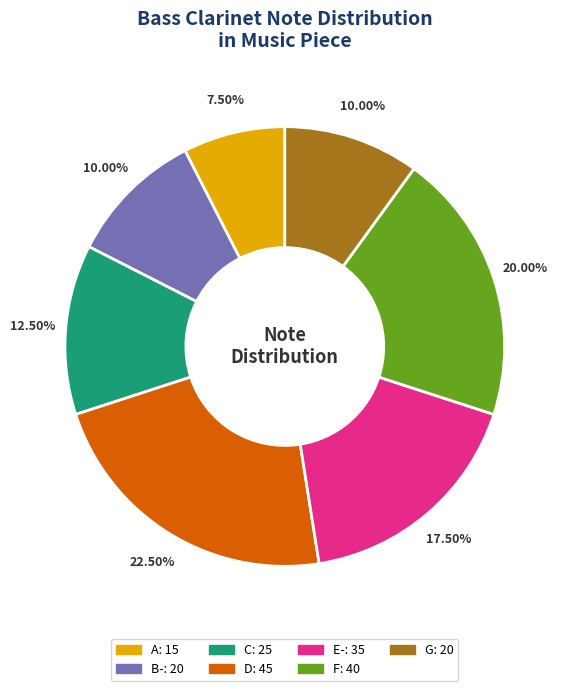

Is there any slice that represents more than half of the pie?

No